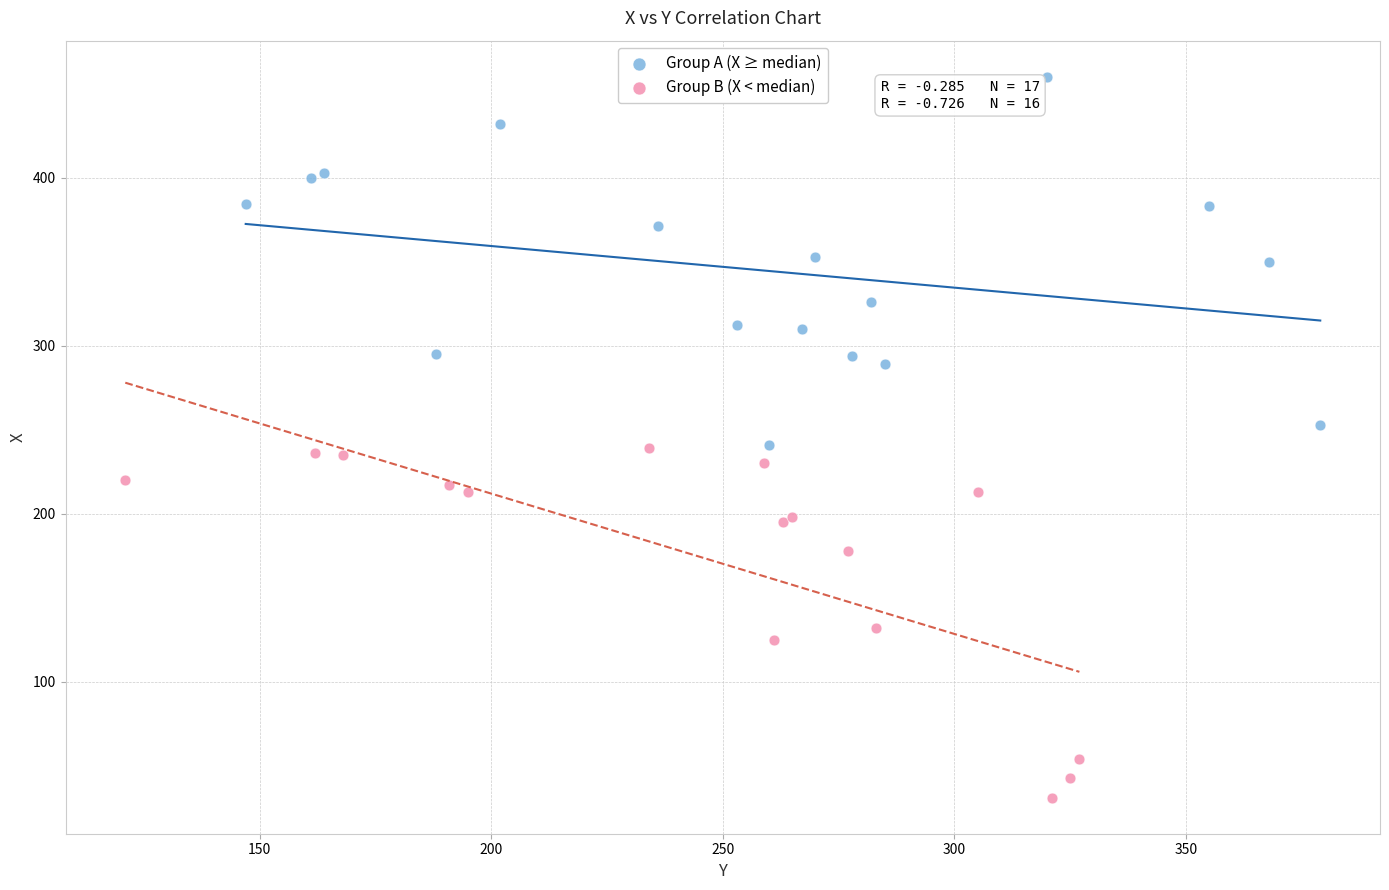

Which series contains the lowest Y value?

Group B (X < median)